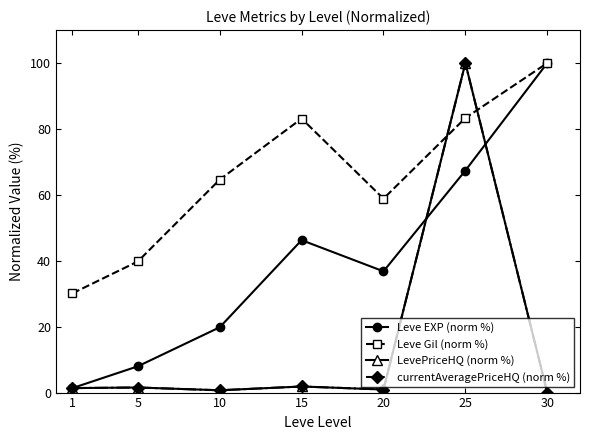

Is this an area chart (filled region under the line)?

No